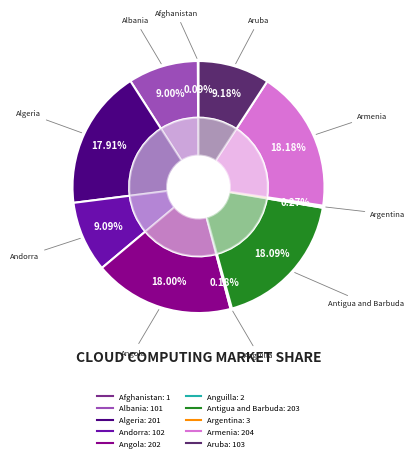

Combined, do Afghanistan and Armenia account for over 50%?

No